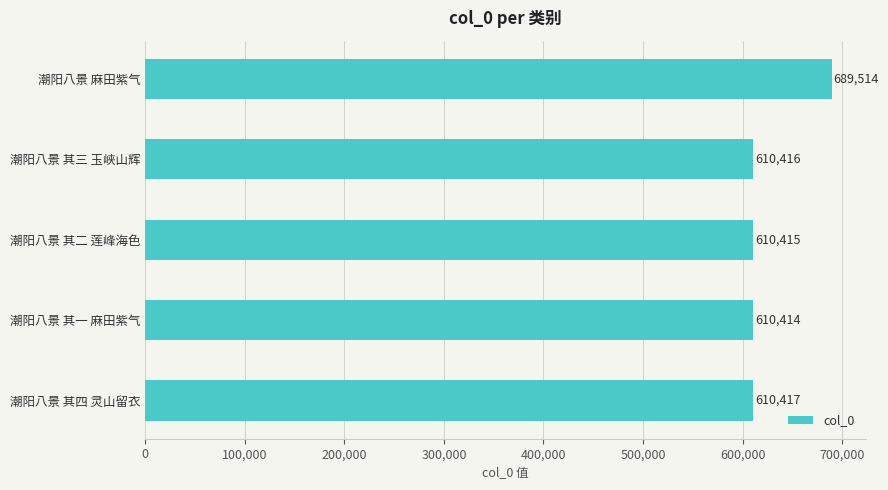

What is the average value?

626235